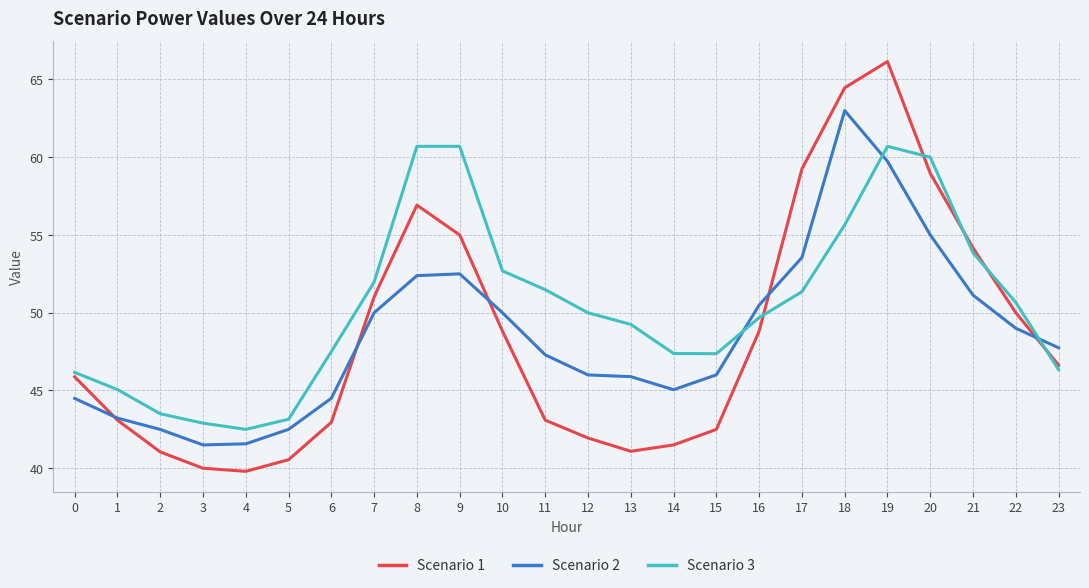

What is the approximate value of Scenario 3 at 4?

42.5